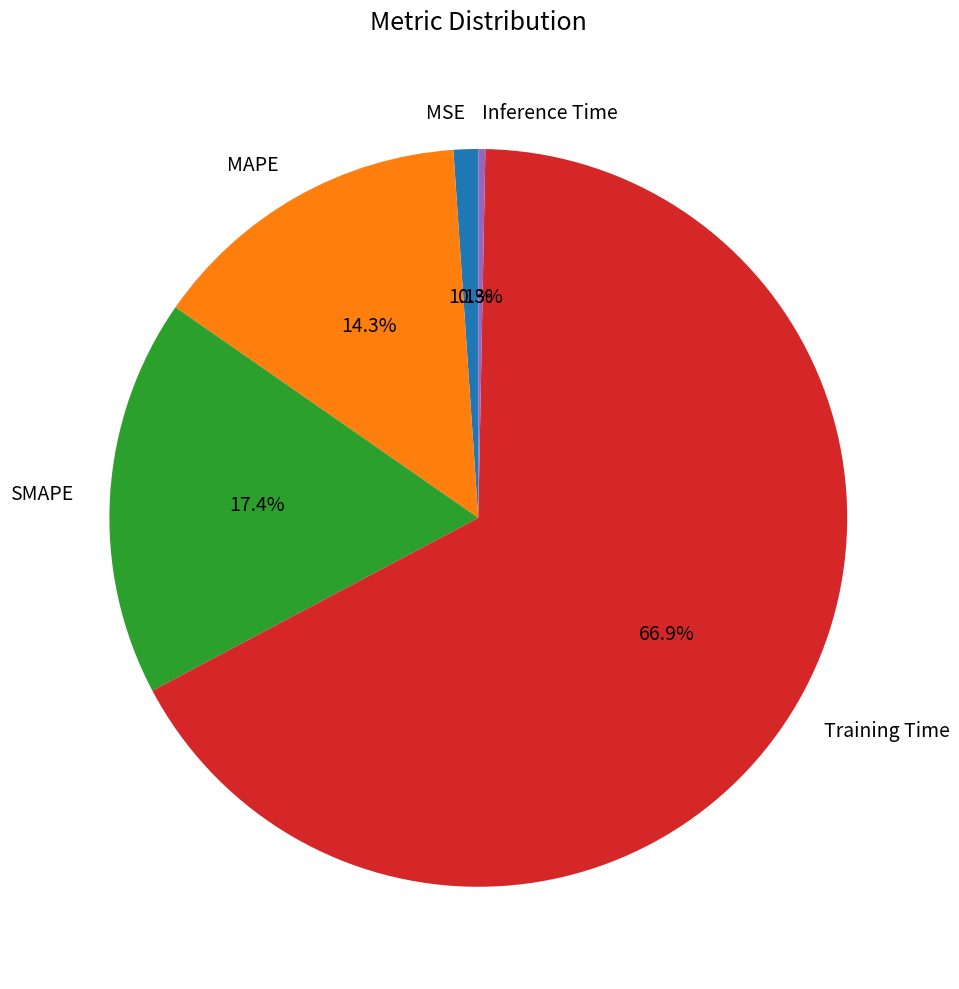

How many segments does this pie chart have?

5